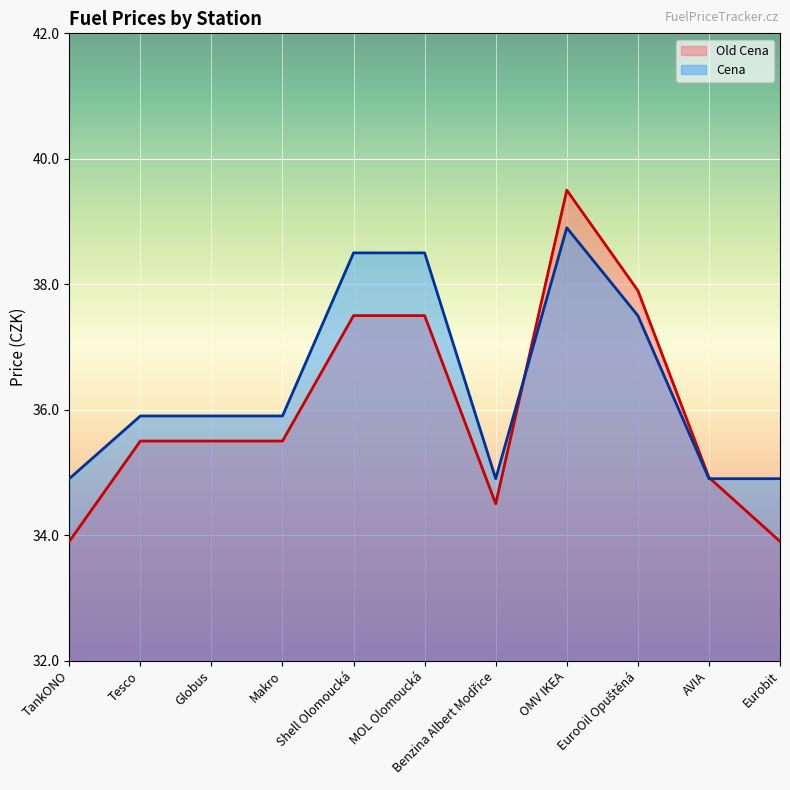

Between which two adjacent categories do Old Cena and Cena first intersect?

Benzina Albert Modřice and OMV IKEA